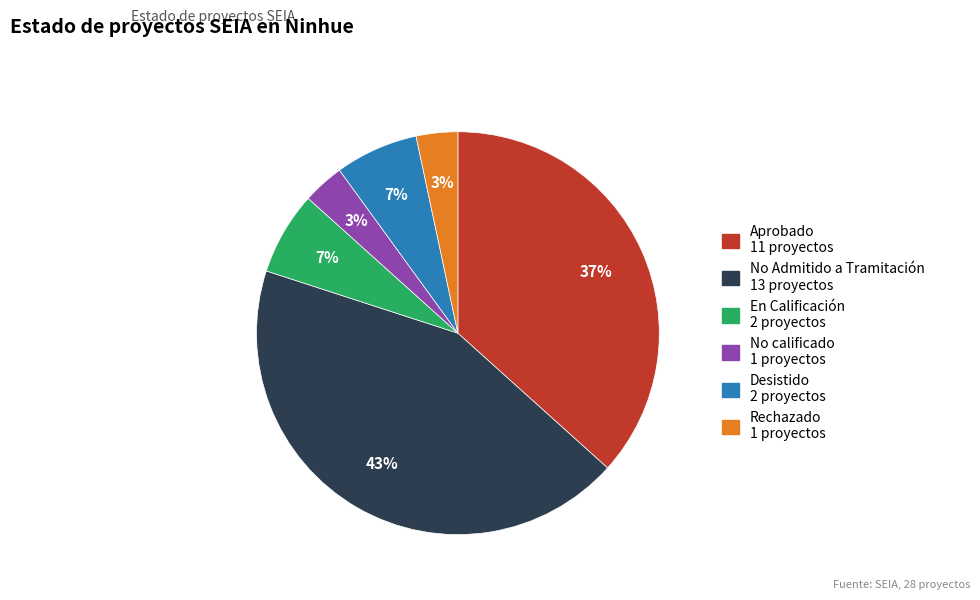

To the nearest percent, what is the average slice percentage?

17%